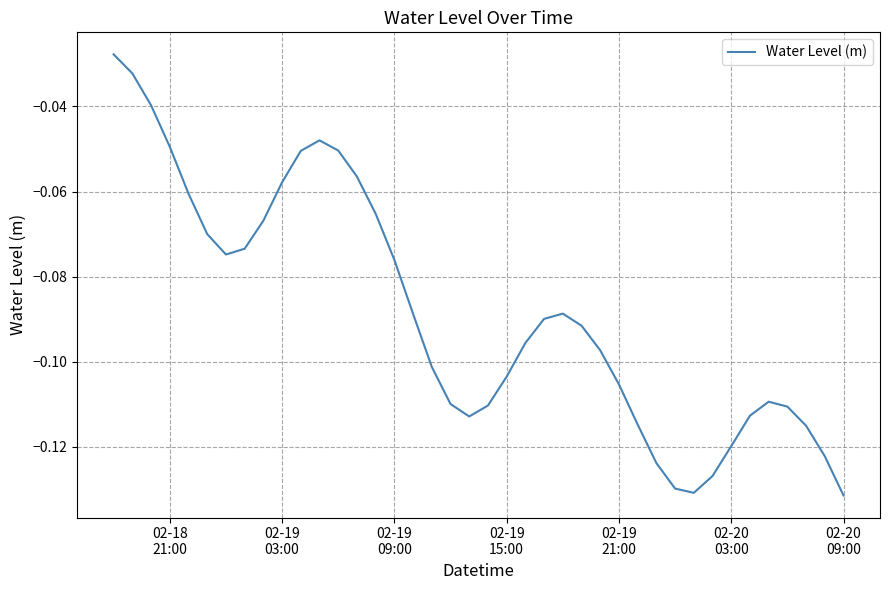

How many lines are shown in the chart?

1